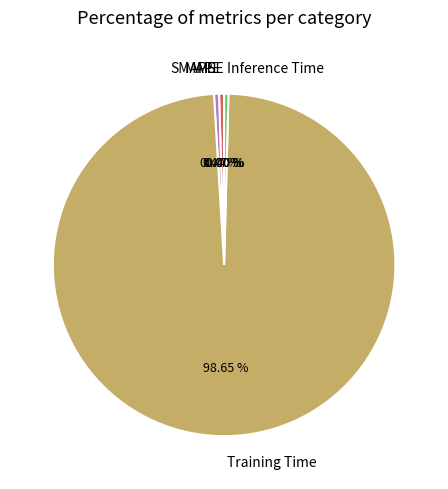

True or false: Inference Time accounts for 0% of the total.

True